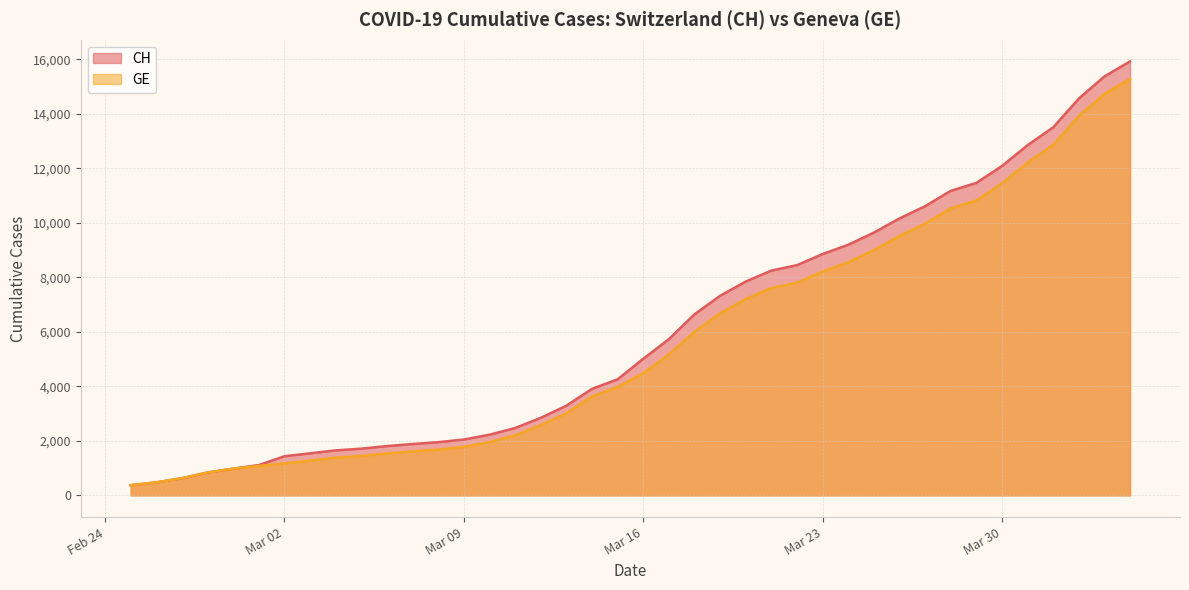

At which label is GE closest to 7829?

2020-03-22